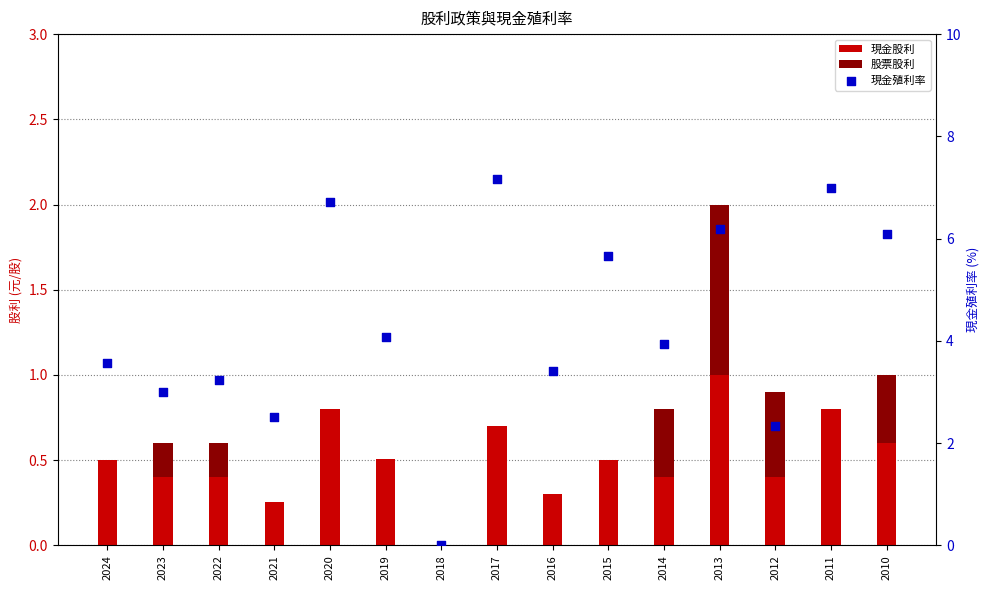

At how many categories does at least one series exceed 3?

11